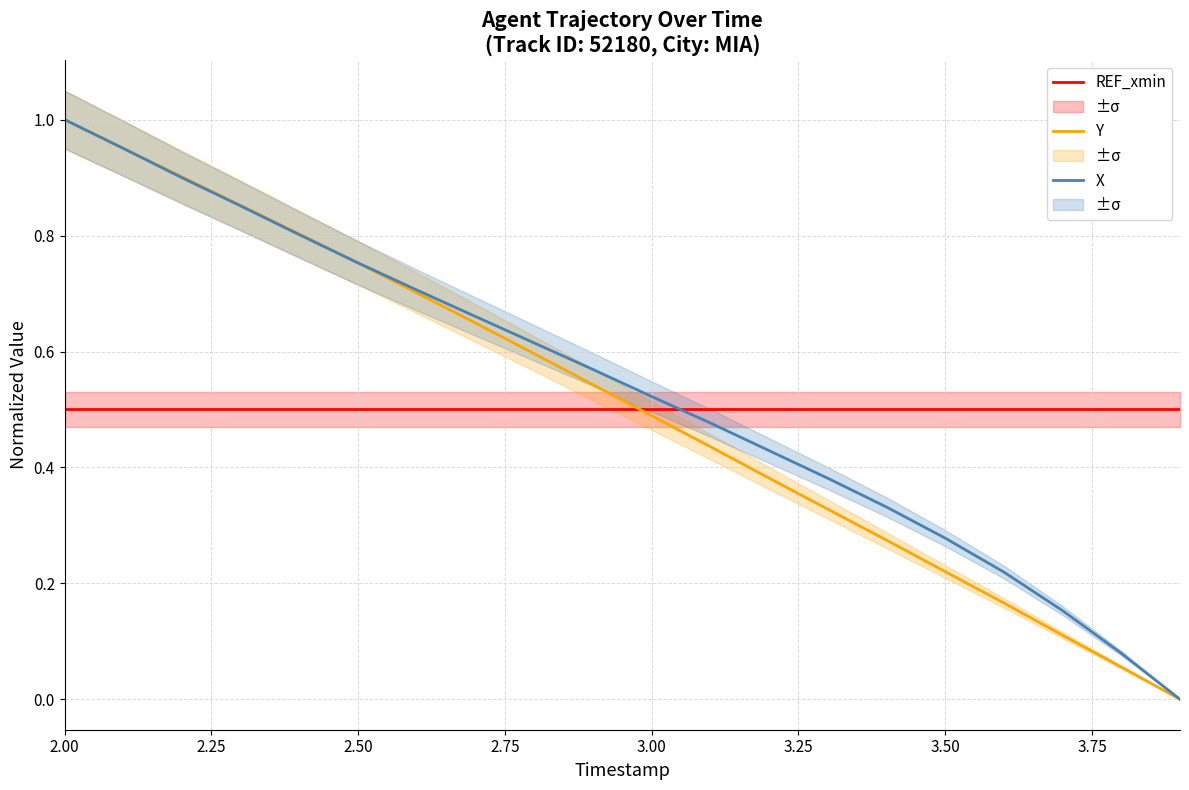

Is this an area chart (filled region under the line)?

No